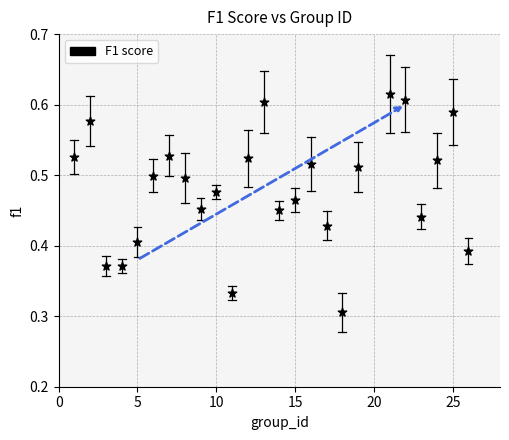

What is the range of X values (max minus min)?

25.0